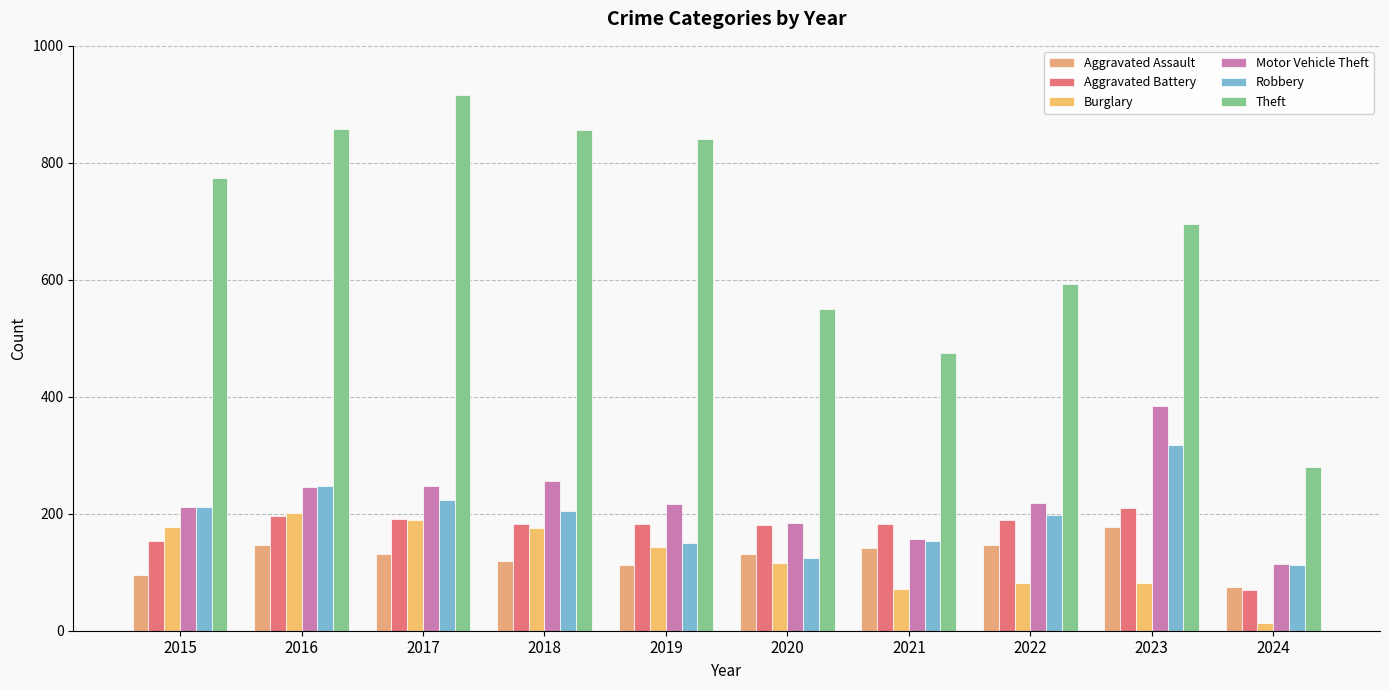

Are the bars grouped side by side (vs. stacked)?

Yes